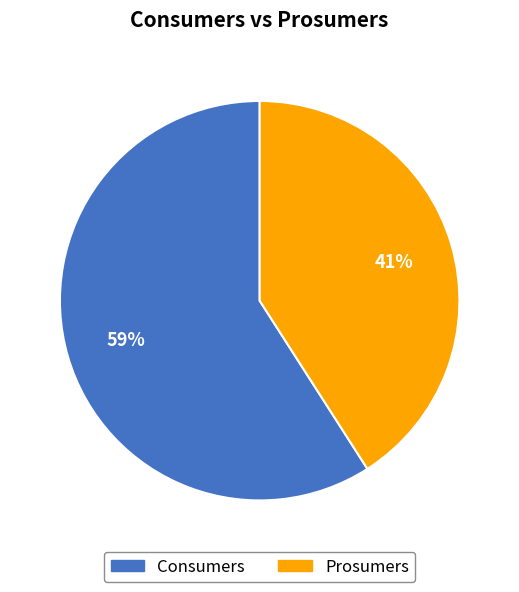

Count the number of slices in the pie.

2